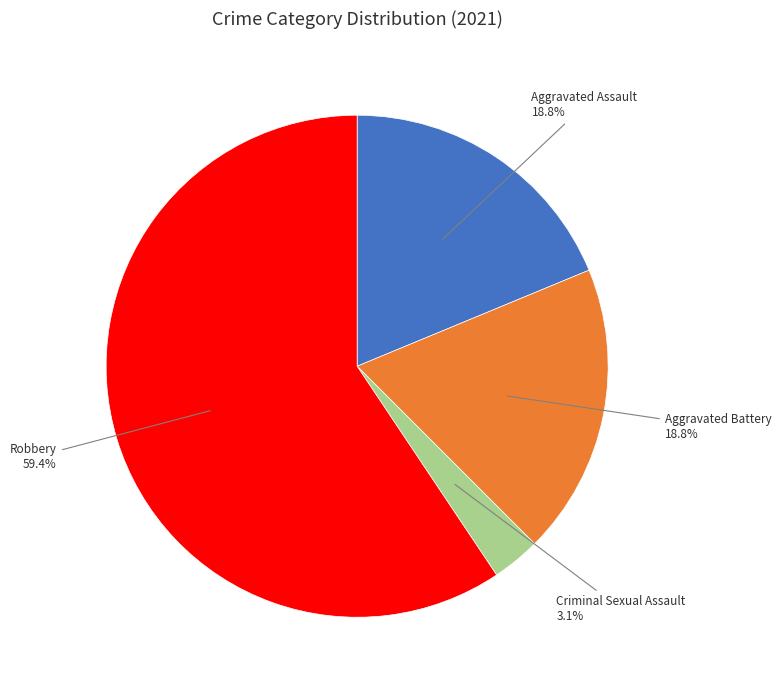

Does any single category account for the majority?

Yes